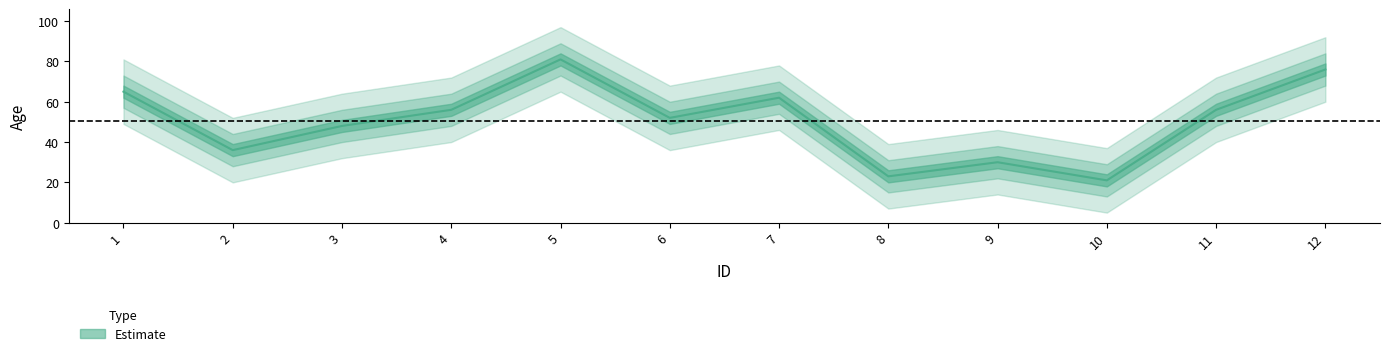

How many data points does each series have?

12